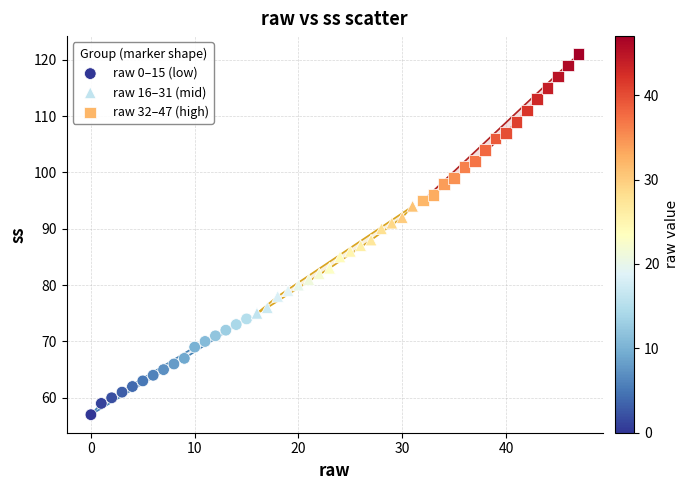

Which series has the widest spread of Y values?

raw 32–47 (high)